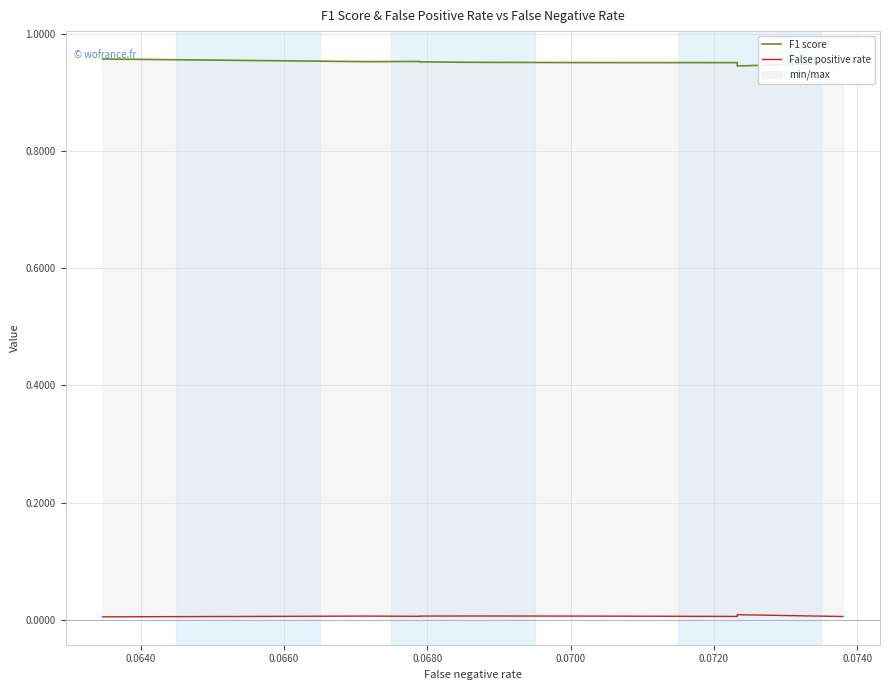

Which series has the largest range (max minus min)?

F1 score